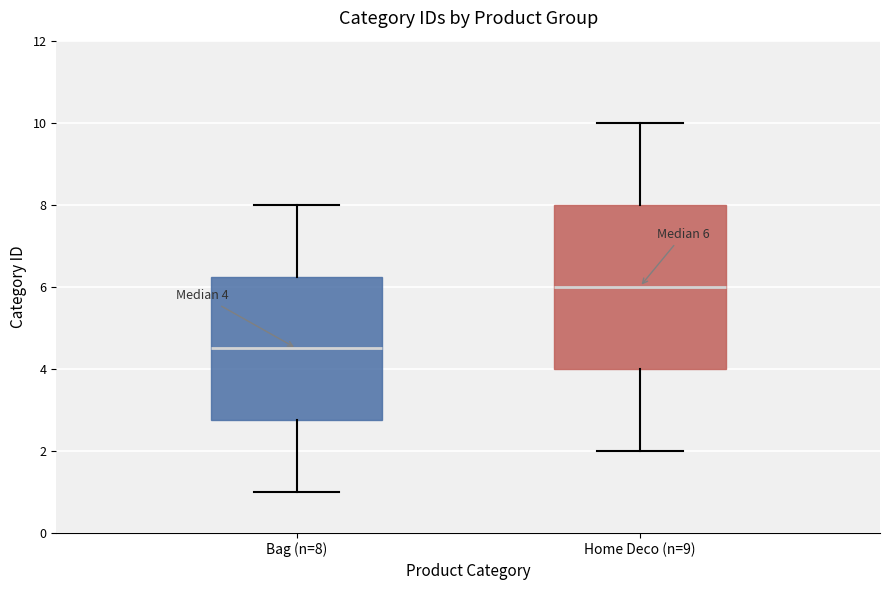

Which box's median line is the highest?

Home Deco (n=9)